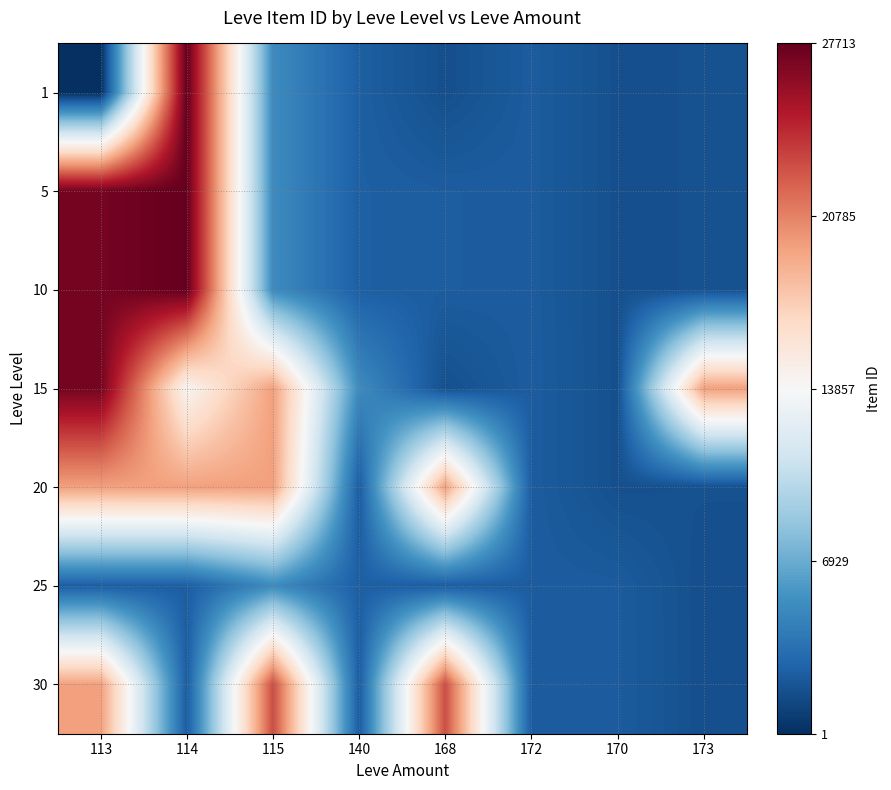

At which category is the sum across all series the highest?

113